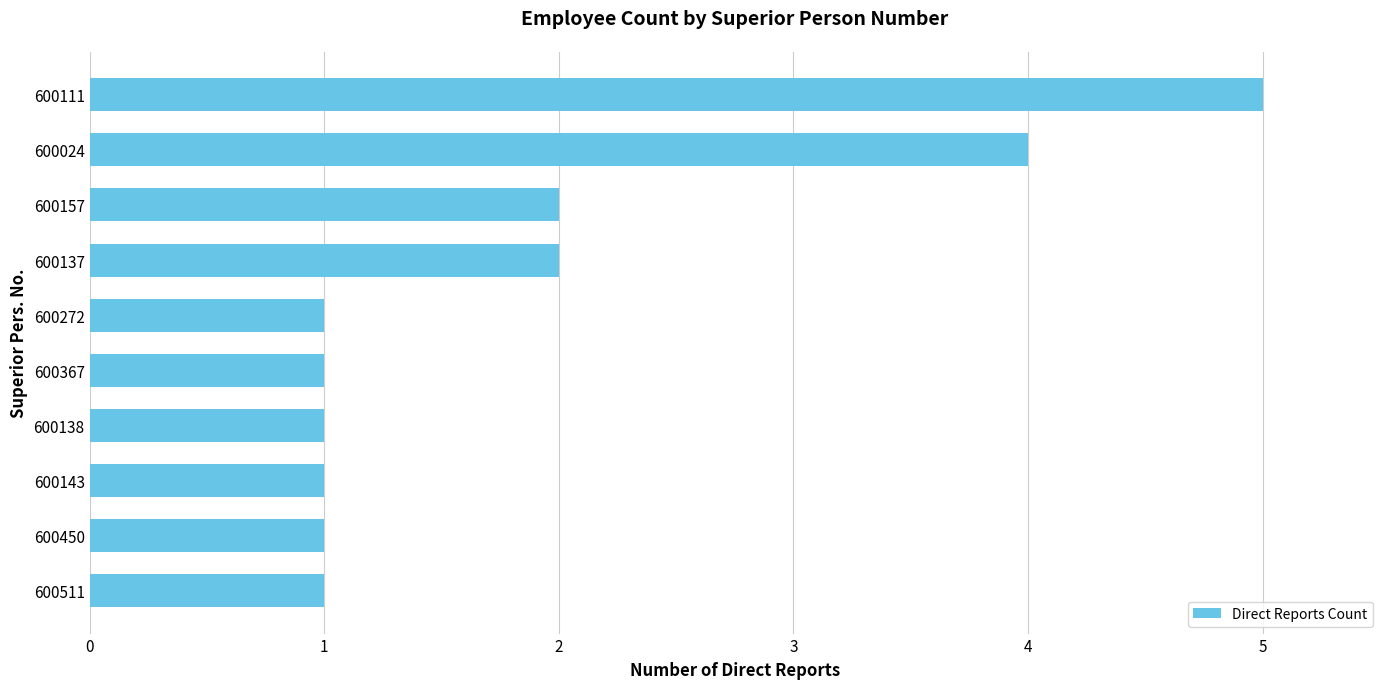

The chart shows a value of 1 at 600272. True or false?

True